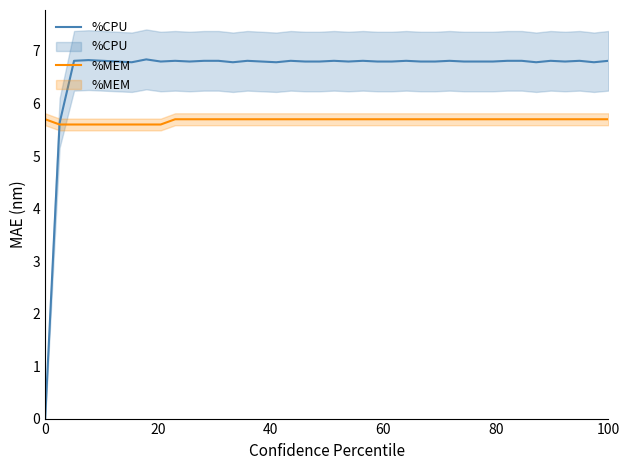

Is it true that %MEM equals 5.6 at 20?

True